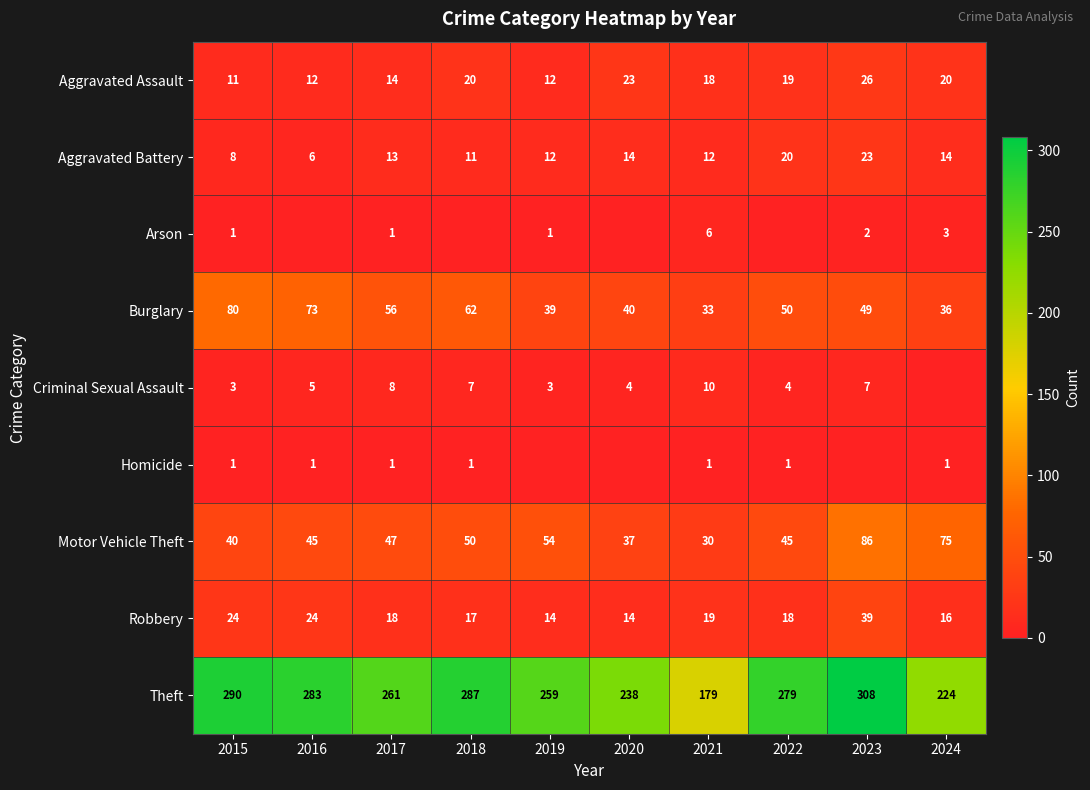

What is the sum of the Criminal Sexual Assault values at 2021 and 2023?

17